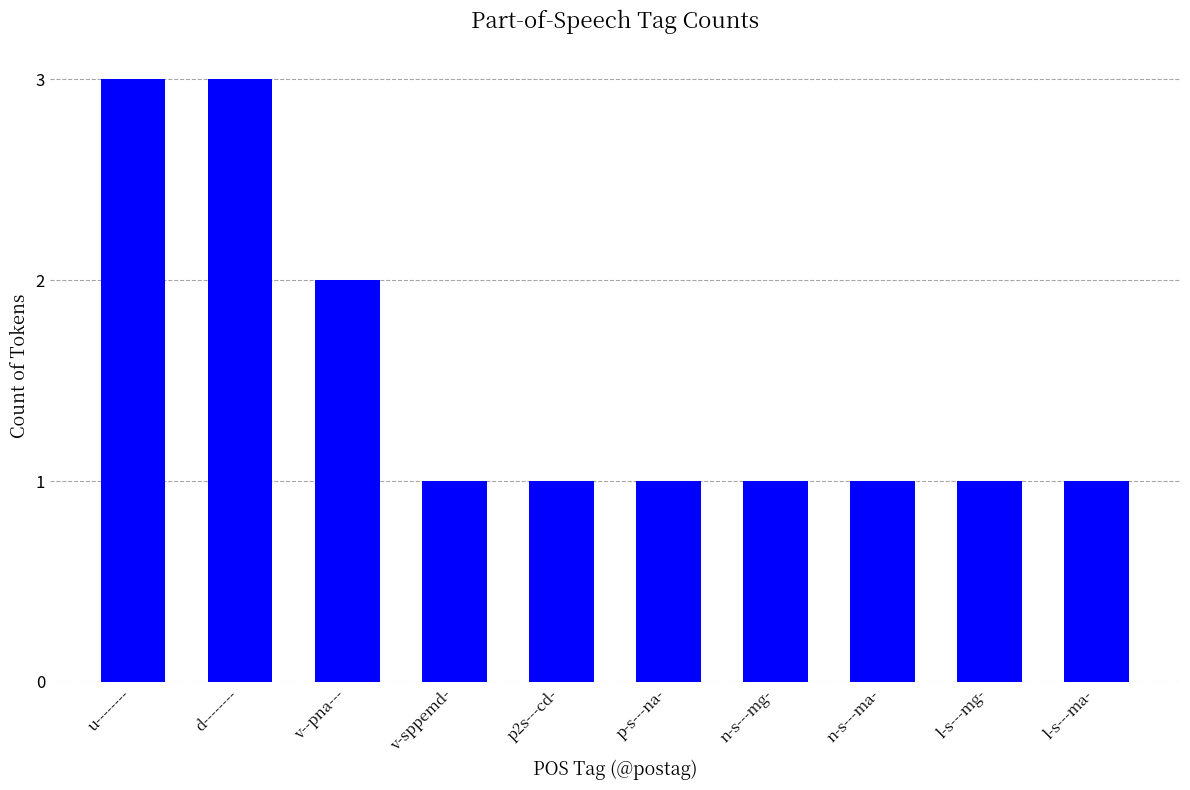

What position from the right is n-s---mg-?

4